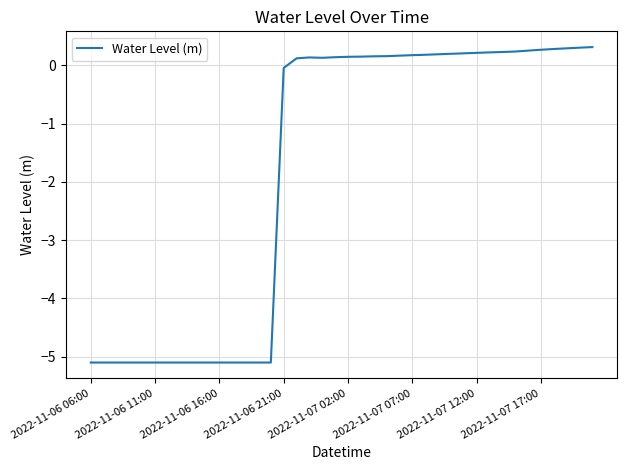

How many lines are shown in the chart?

1